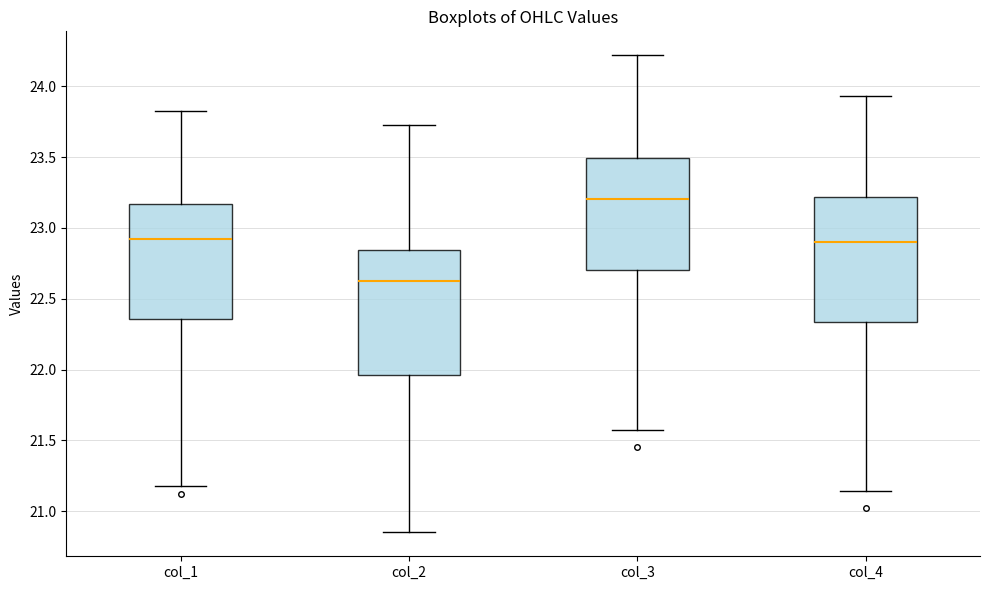

Where does the median line of the box for col_4 sit on the y-axis? The values are not printed on the chart, so give them approximately, as read against the axis.

22.90